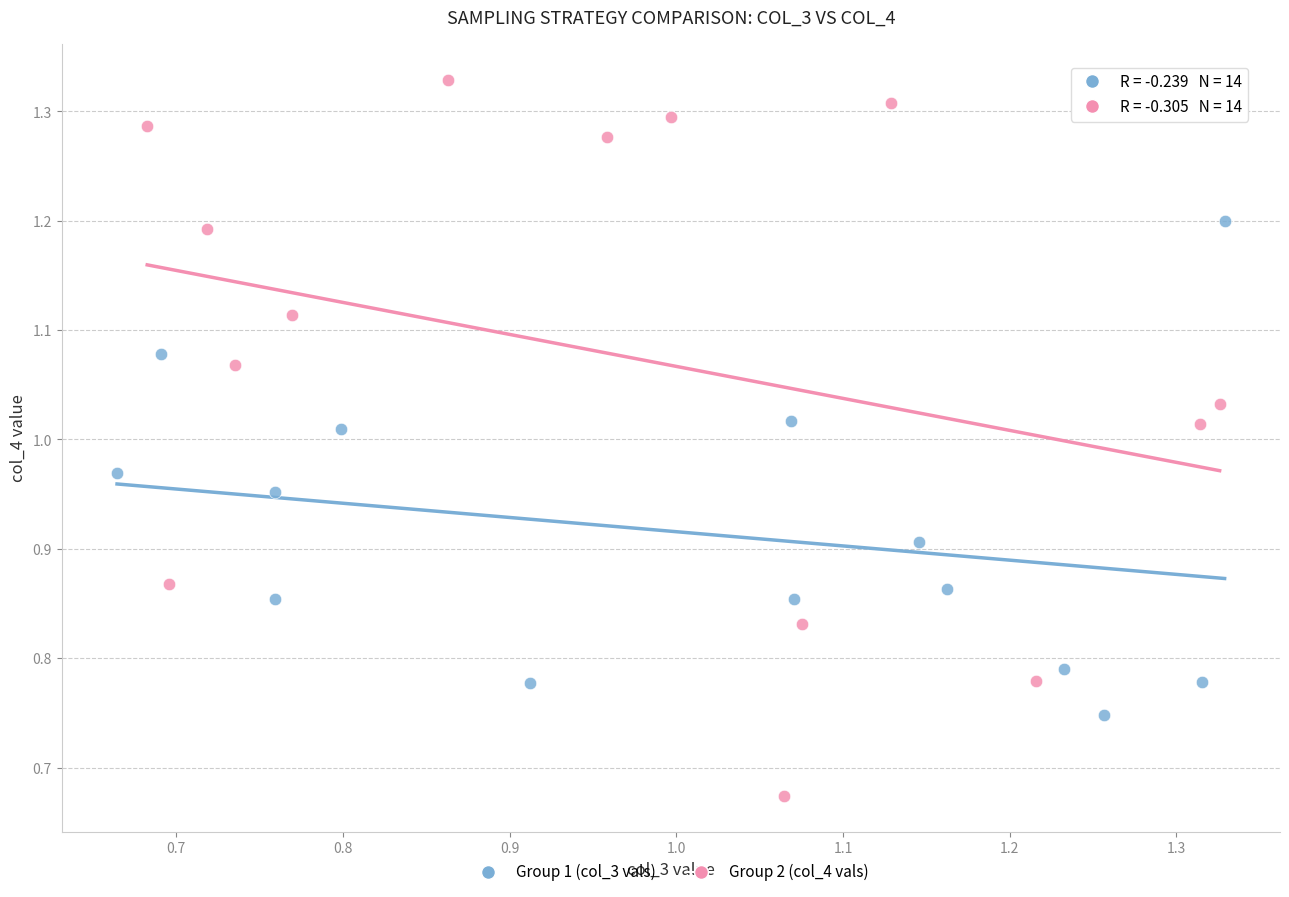

What are all the series names shown in the legend?

Group 1 (col_3 vals), Group 2 (col_4 vals)